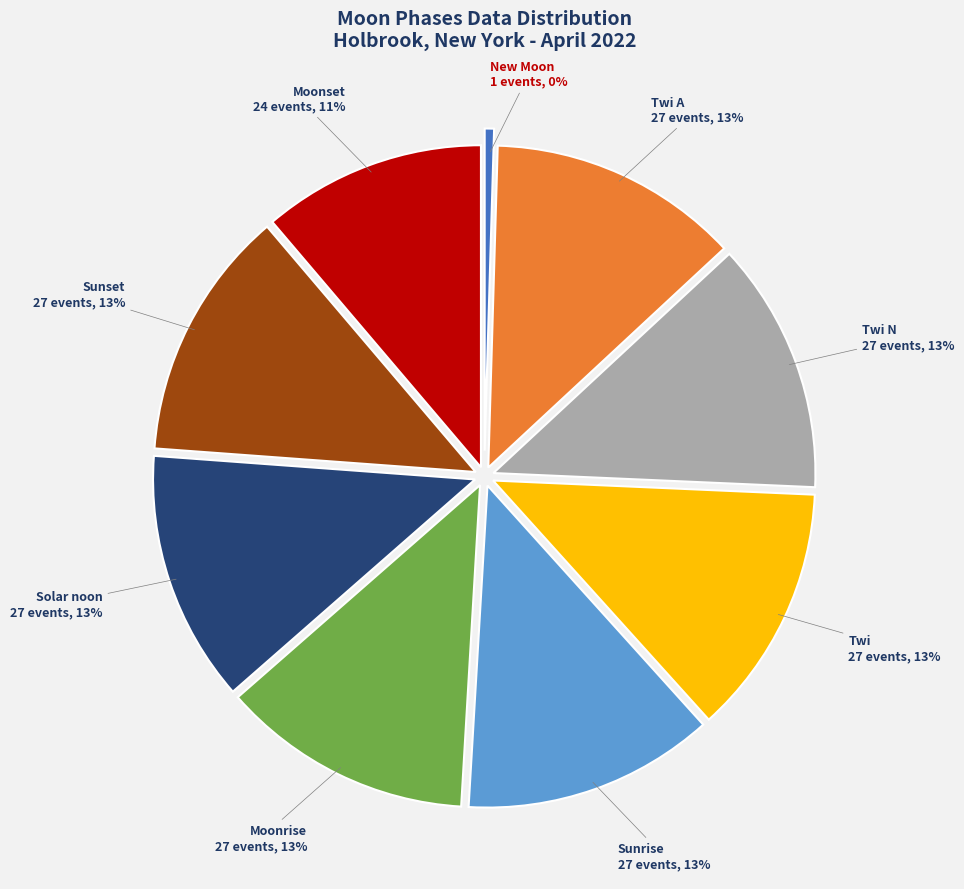

Is there any slice that represents more than half of the pie?

No